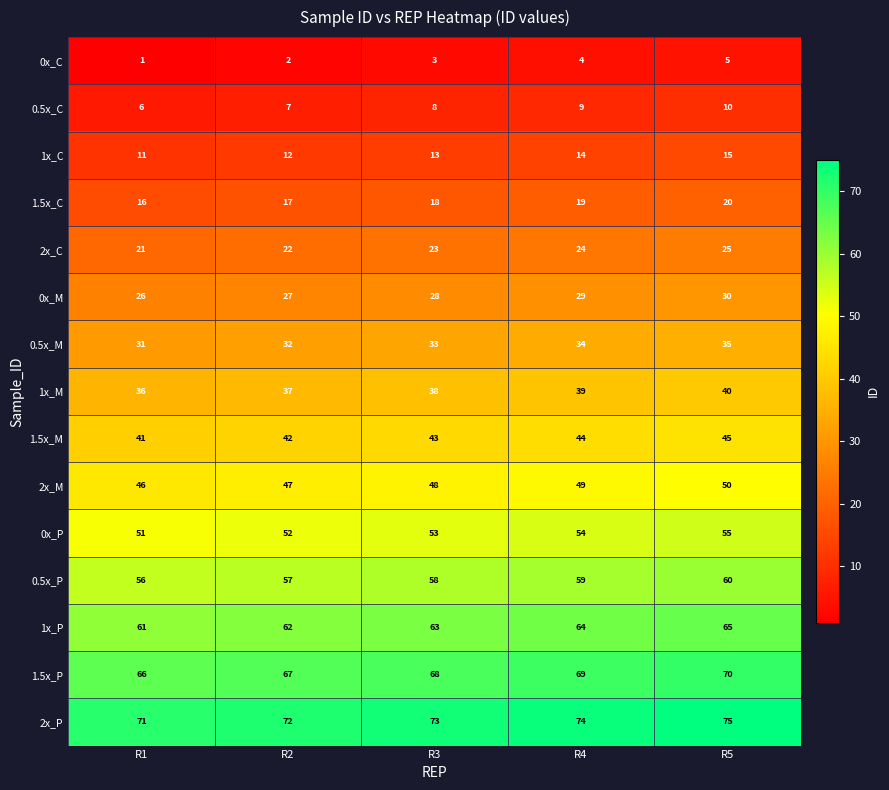

True or false: 0x_M has a value of 41 at R2.

False